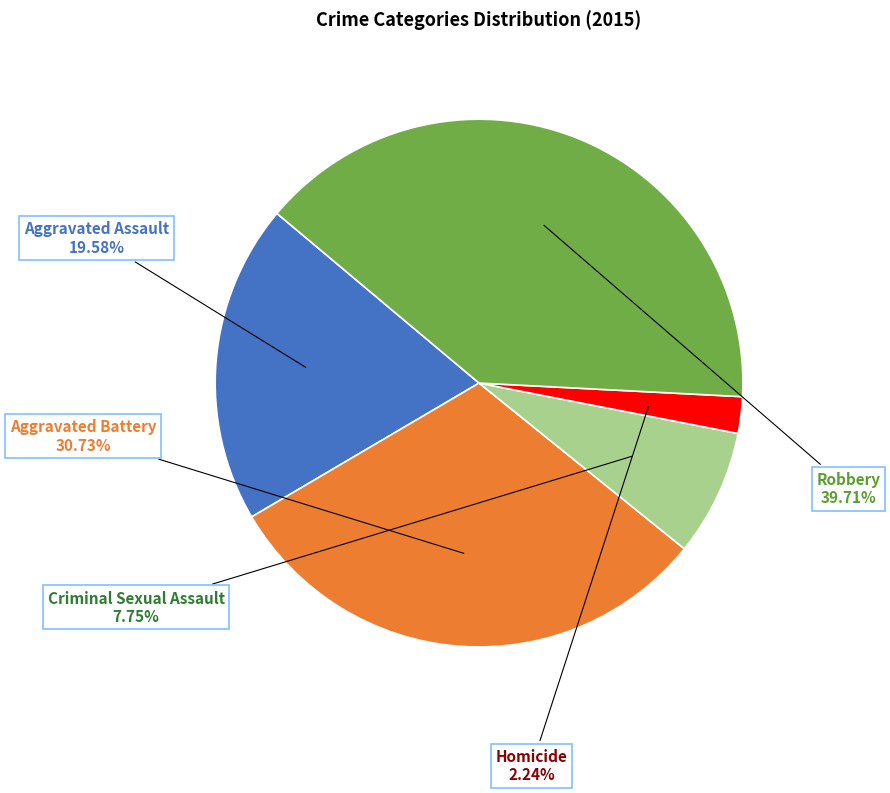

Is there a majority slice in this chart?

No